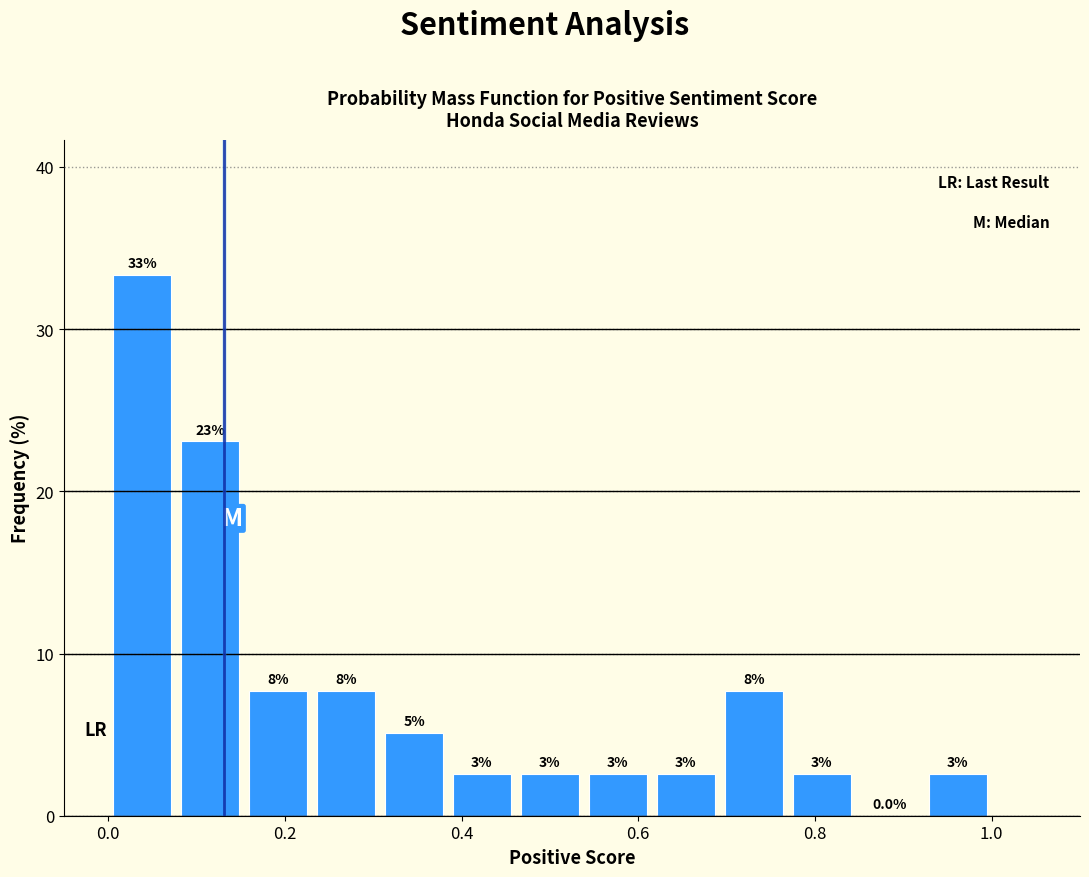

Around what value on the x-axis is the tallest bar? Give the approximate position of its centre, as read against the axis.

0.04